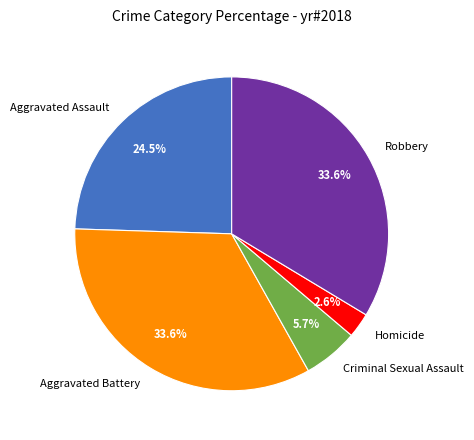

To the nearest percent, what is the combined percentage of Robbery and Aggravated Assault?

58%